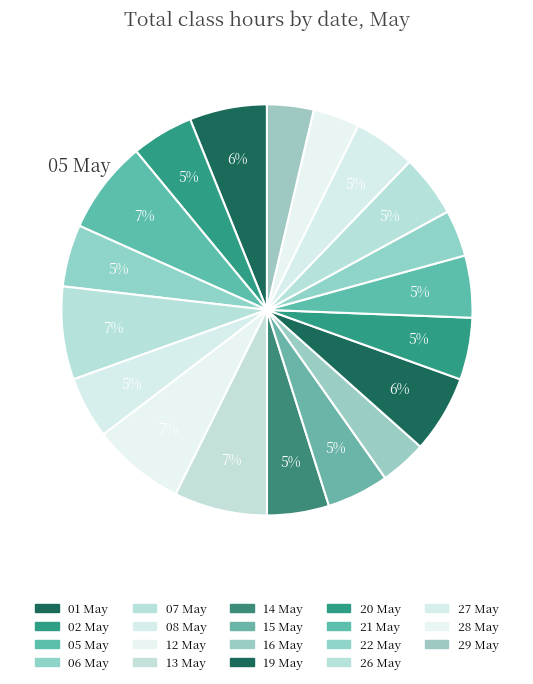

How many slices are in this pie chart?

19